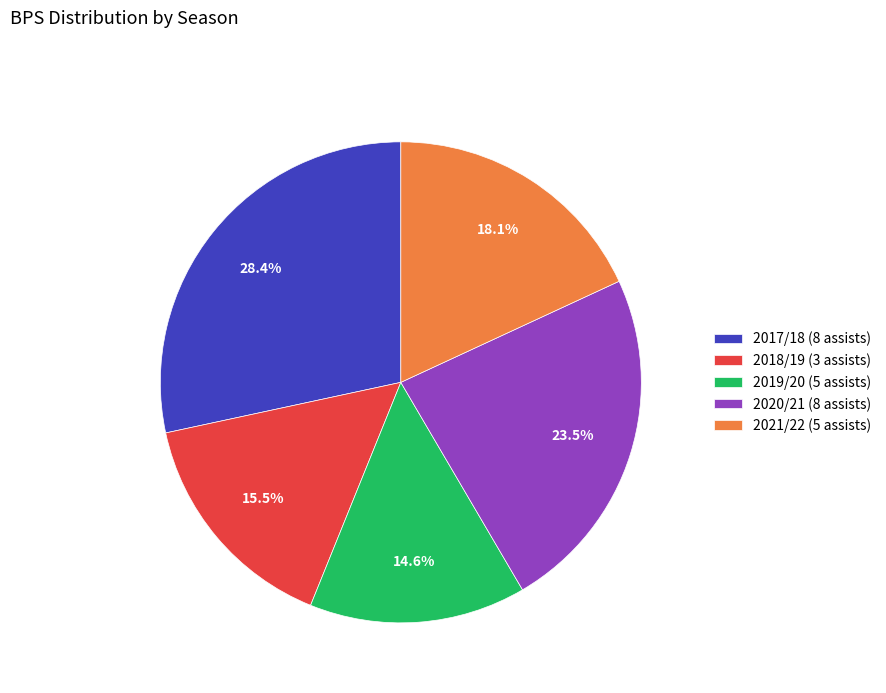

How many segments does this pie chart have?

5